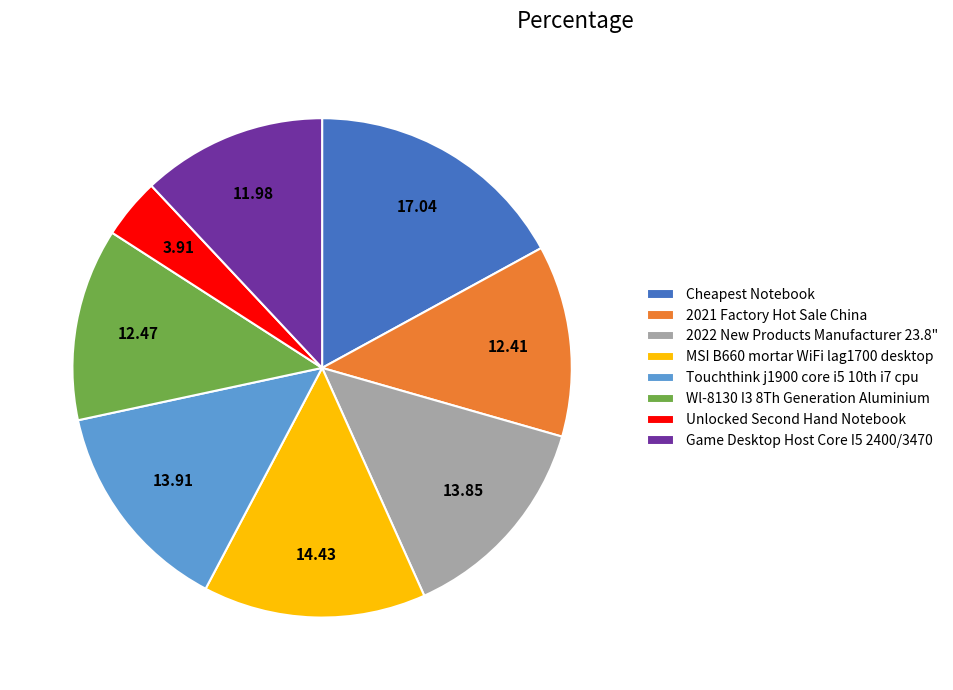

Is it true that 2022 New Products Manufacturer 23.8" is 26% of the pie?

False